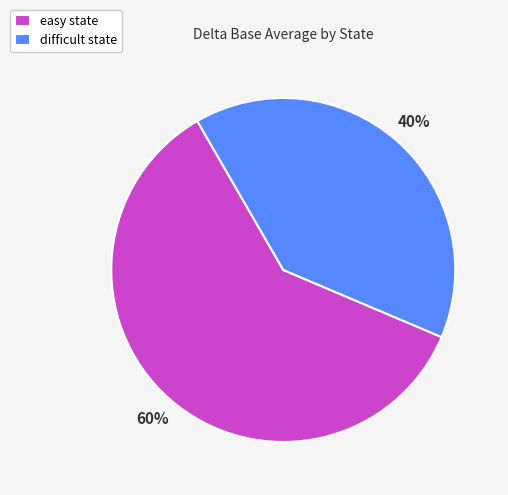

To the nearest percent, what is the combined percentage of difficult state and easy state?

100%